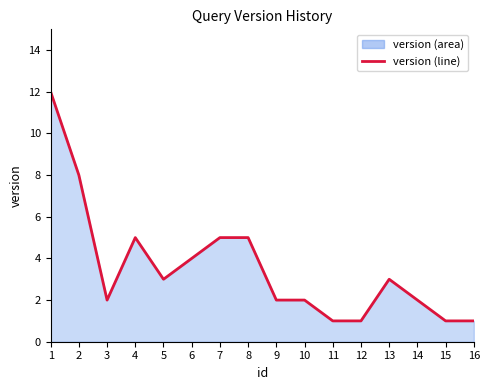

What is the difference between the maximum and minimum values?

11